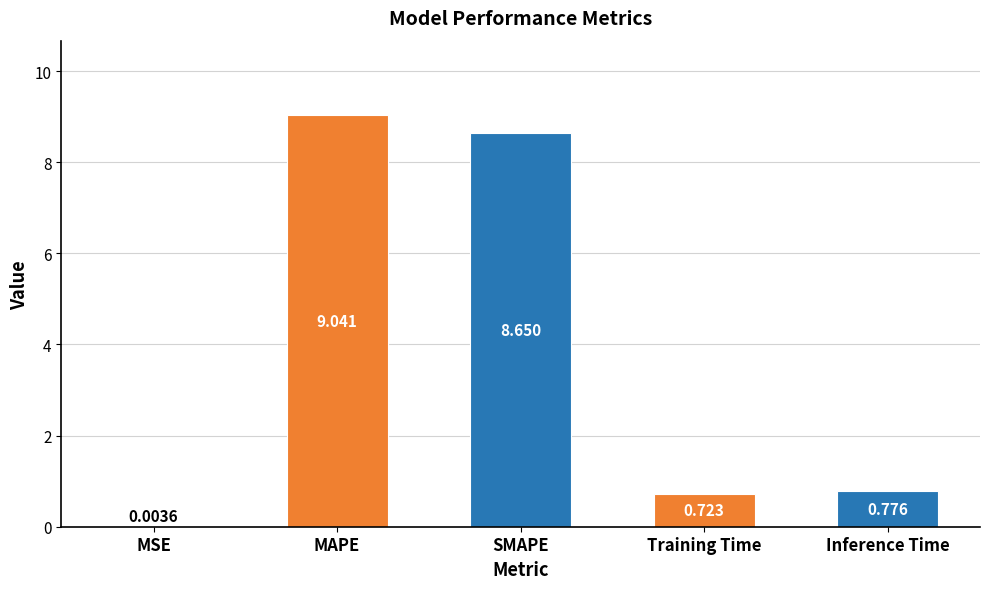

Which label corresponds to the largest value in the chart?

MAPE